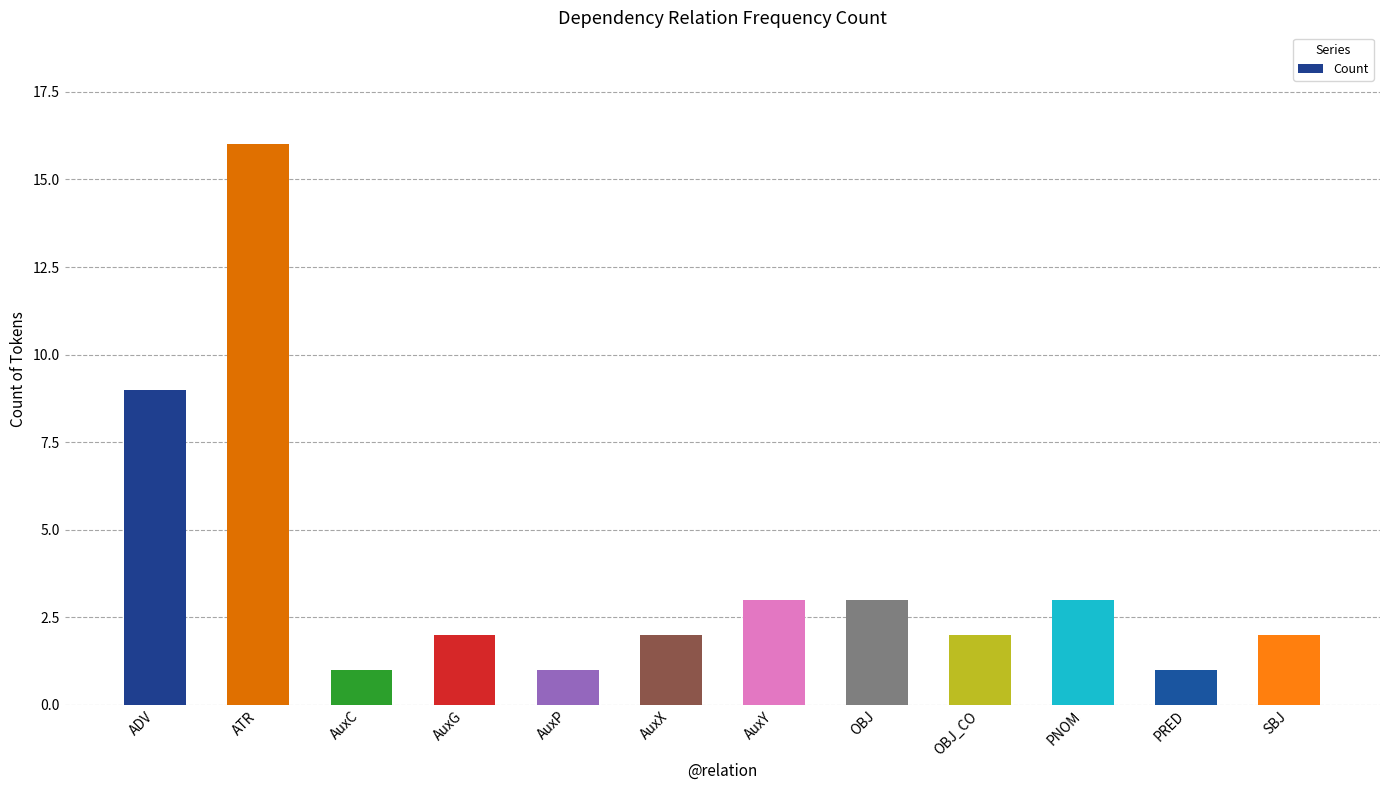

The chart shows a value of 3 at ADV. True or false?

False